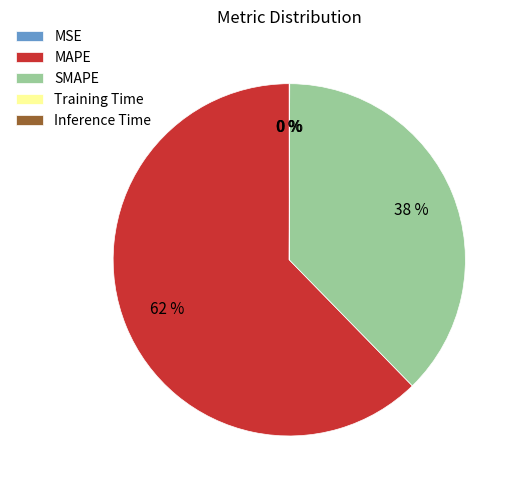

The MAPE slice represents 74% of the pie. True or false?

False